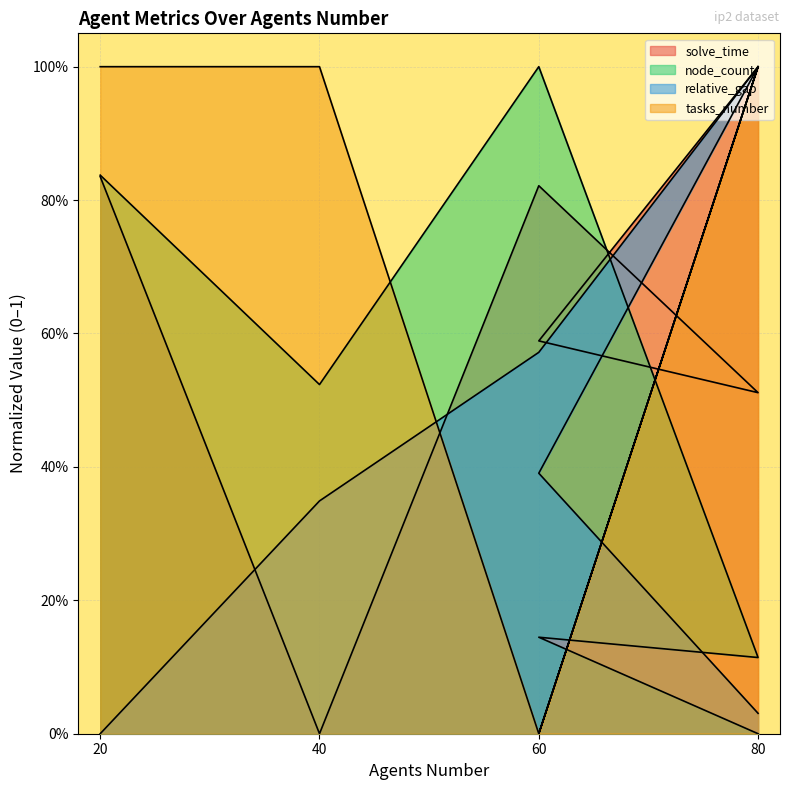

Reading left to right, transcribe all the data shown in this chart.

solve_time: 0.8	0.0	0.8	0.5	0.6	1.0
node_count: 0.8	0.5	1.0	0.1	0.1	0.0
relative_gap: 0.0	0.3	0.6	1.0	0.4	0.0
tasks_number: 1.0	1.0	0.0	1.0	0.0	1.0